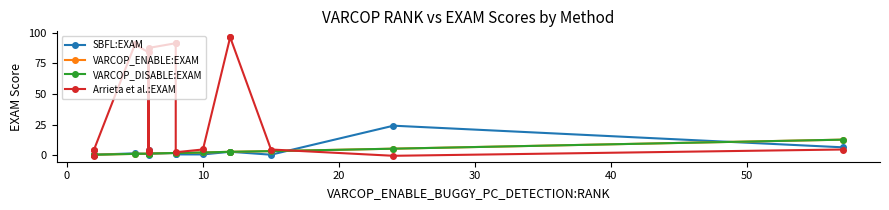

How many interior local valleys does the SBFL:EXAM series have?

4